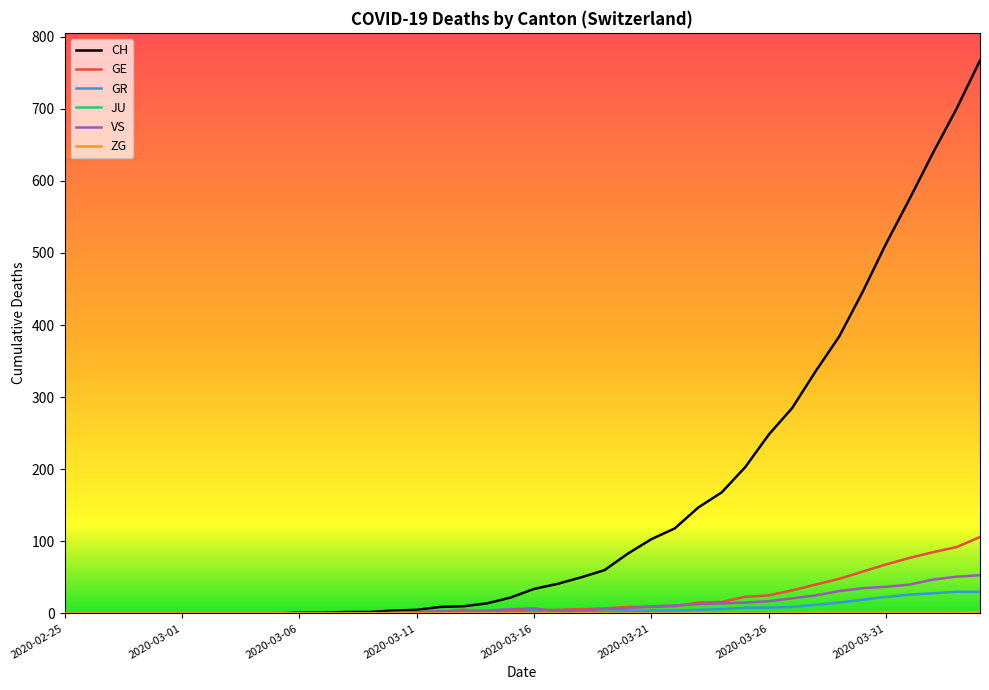

How many lines are shown in the chart?

6